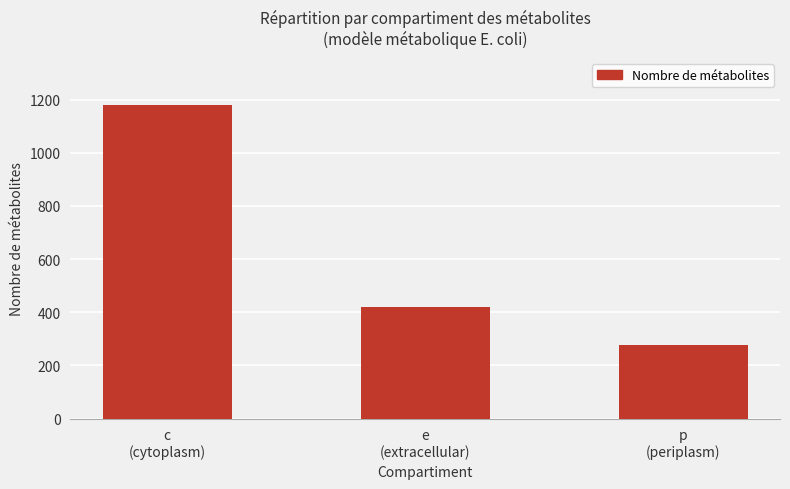

Is it true that the value at c
(cytoplasm) is 1180?

True